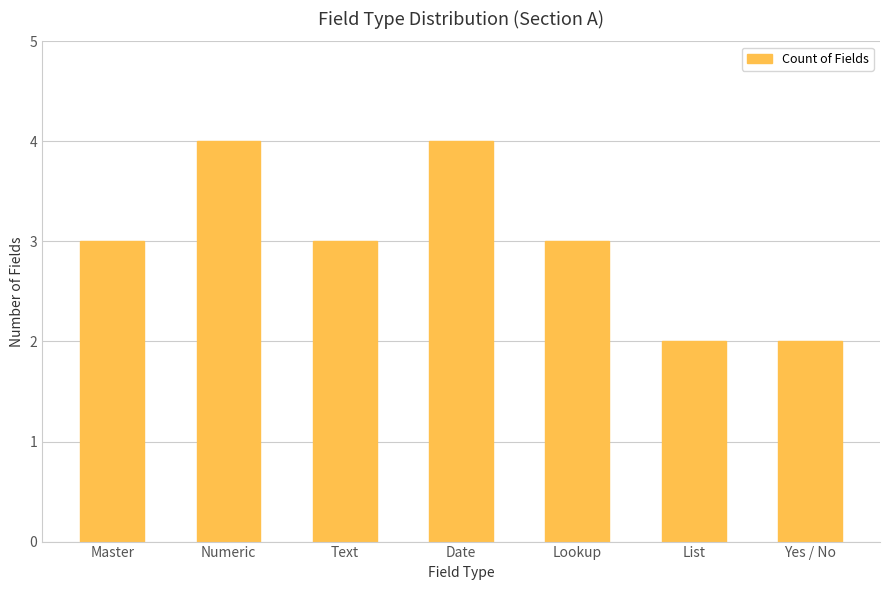

True or false: the data shows 1 at Date.

False